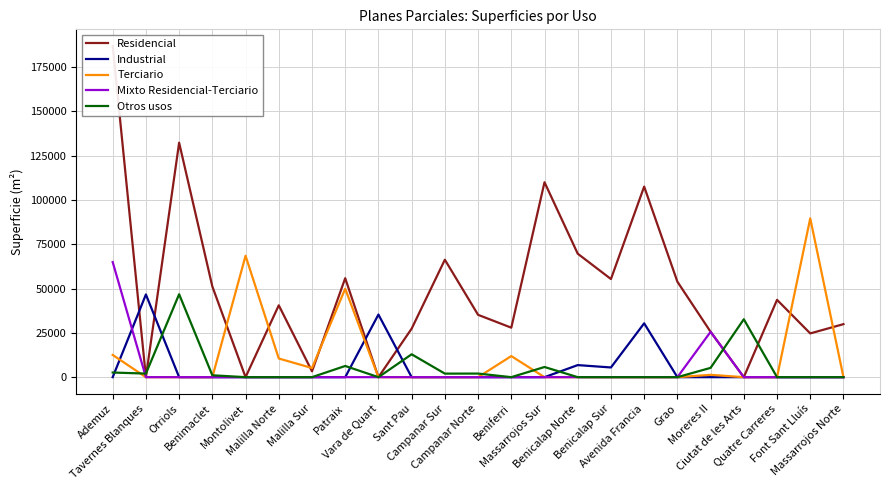

List the labels in order of Industrial value, smallest first.

Ademuz, Orriols, Benimaclet, Montolivet, Malilla Norte, Malilla Sur, Patraix, Sant Pau, Campanar Sur, Campanar Norte, Beniferri, Massarrojos Sur, Grao, Moreres II, Ciutat de les Arts, Quatre Carreres, Font Sant Lluís, Massarrojos Norte, Benicalap Sur, Benicalap Norte, Avenida Francia, Vara de Quart, Tavernes Blanques